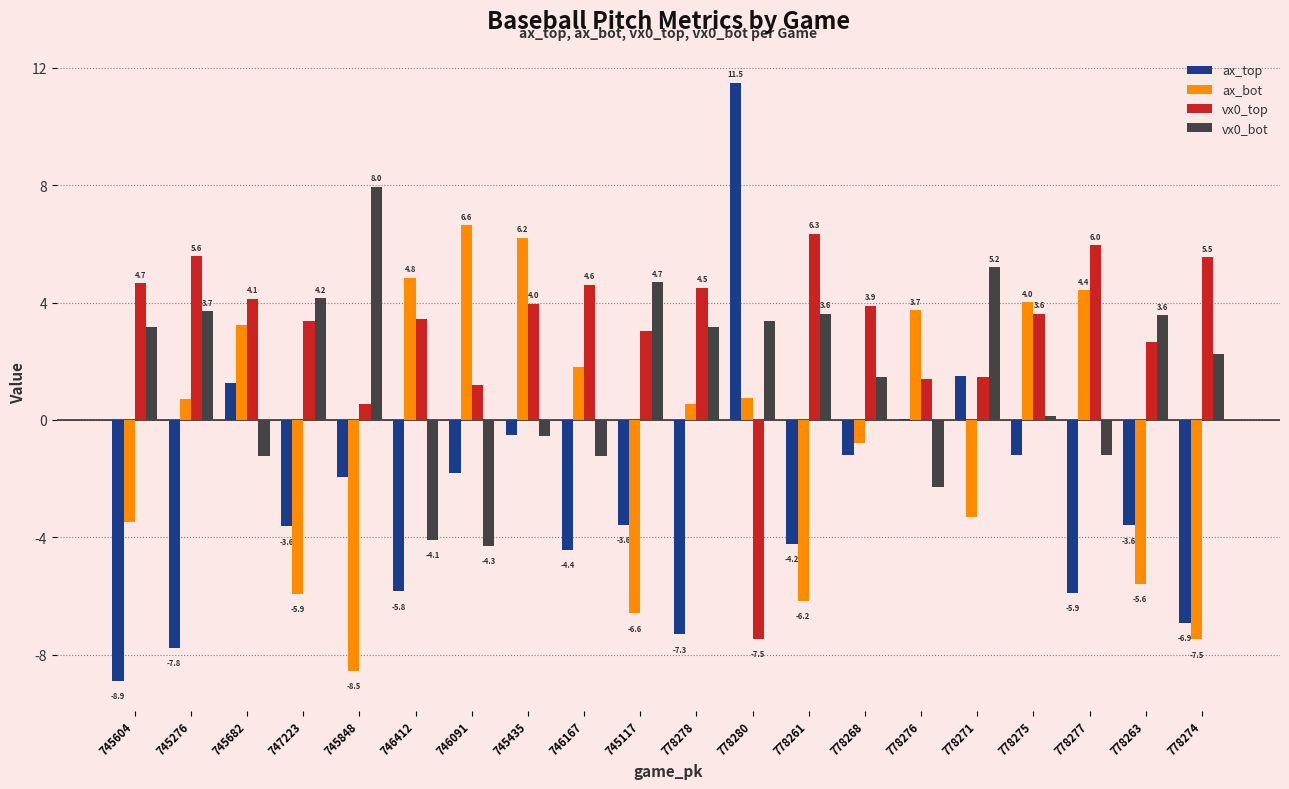

At which category is the sum across all series the highest?

745435